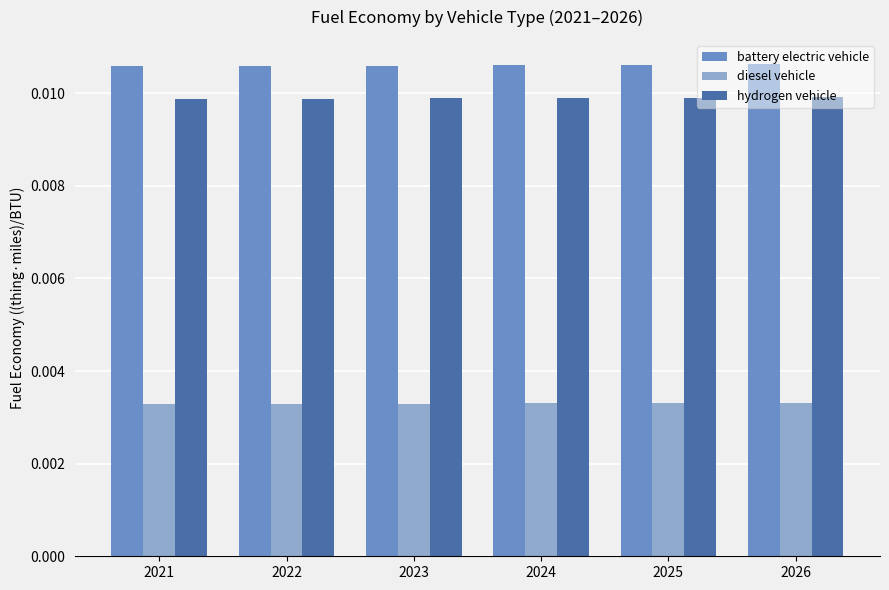

How many battery electric vehicle values are between 0 and 1?

6